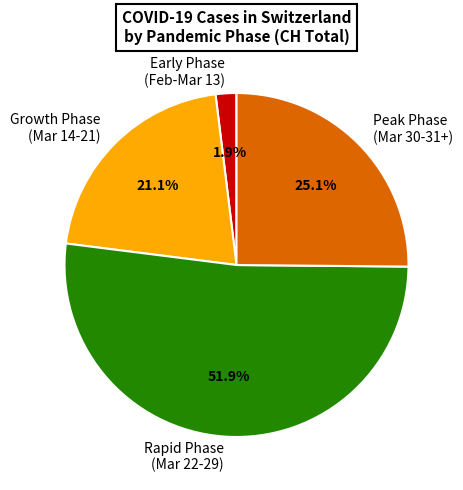

Which category has the biggest portion of the pie?

Rapid Phase (Mar 22-29)